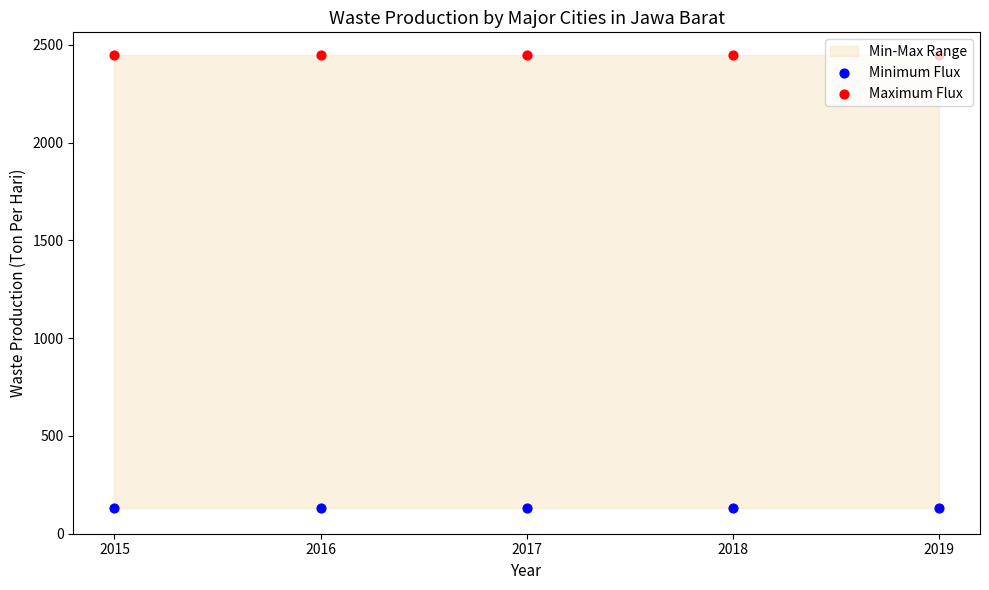

Is the value of Maximum Flux at 2015 greater than the value of Minimum Flux at 2018?

Yes